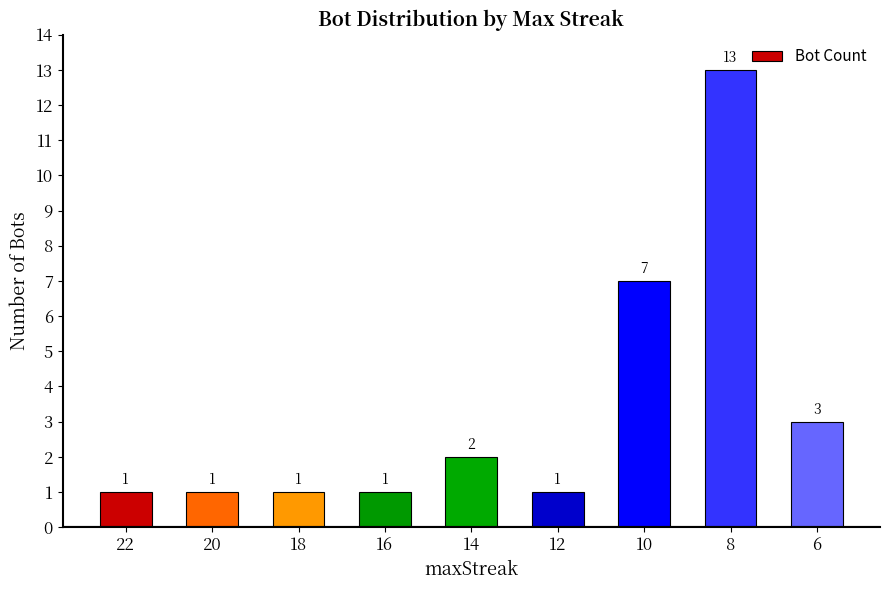

What is the greatest value displayed?

13